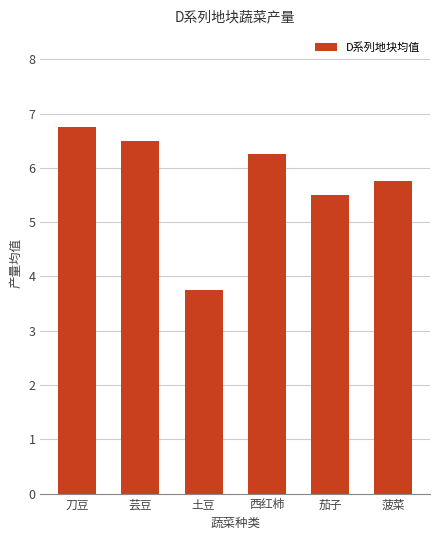

What is the difference between the second highest and second lowest values?

1.0